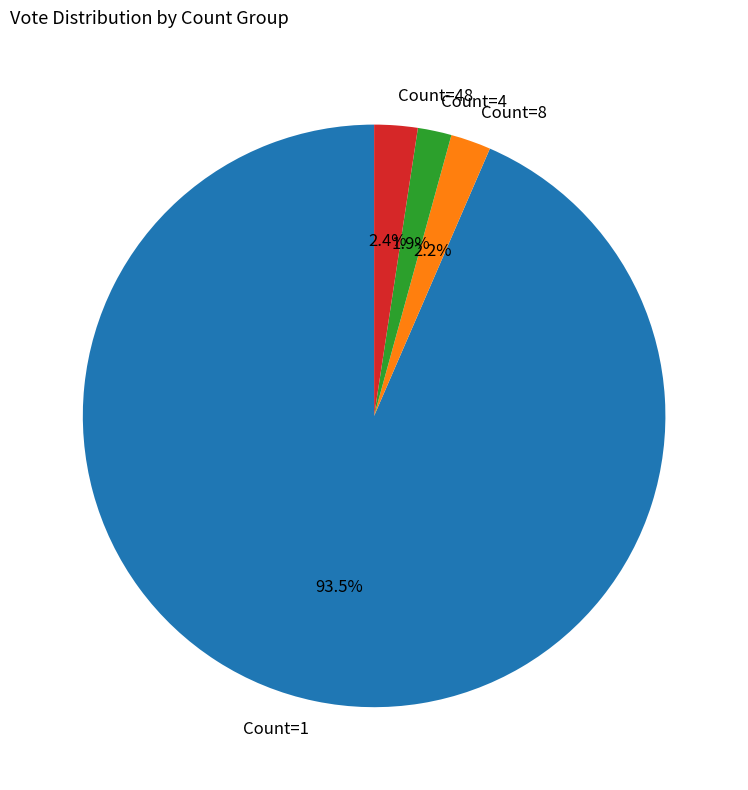

Between Count=1 and Count=48, which is larger?

Count=1